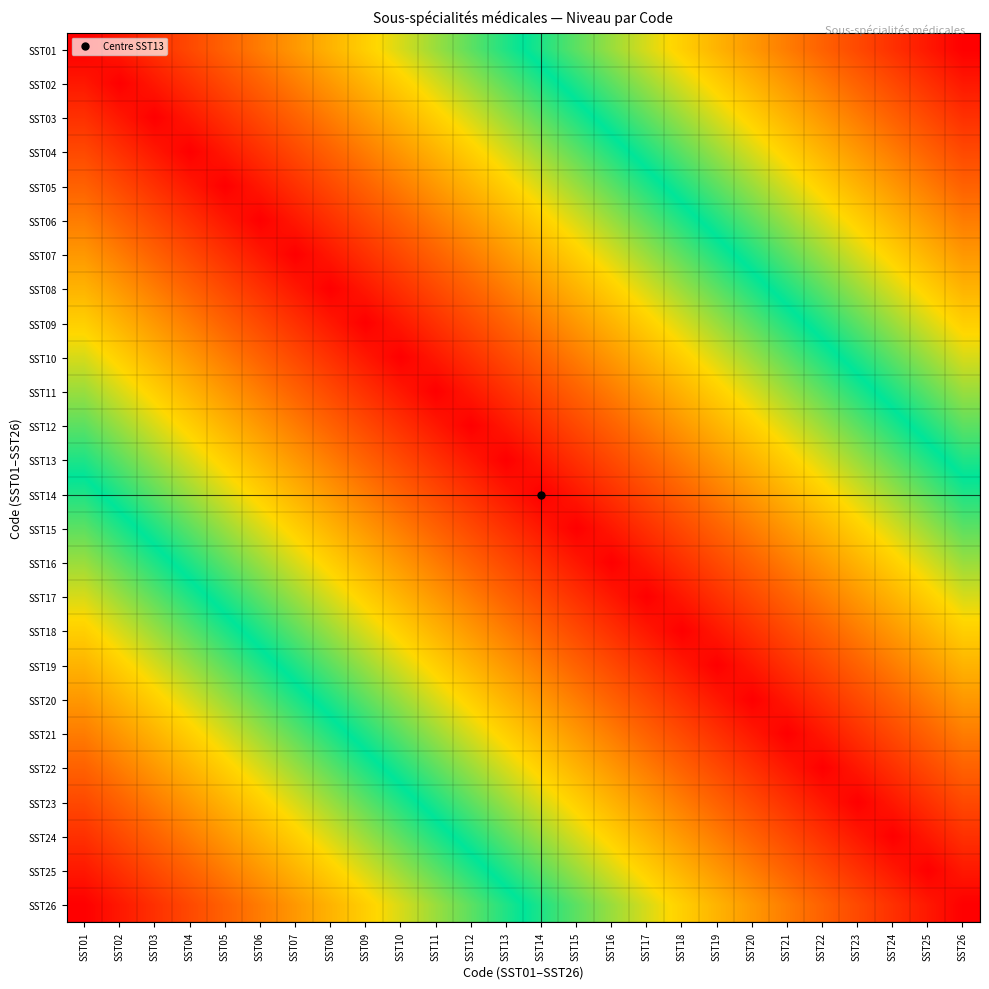

What is the total value across all series at SST20?

211